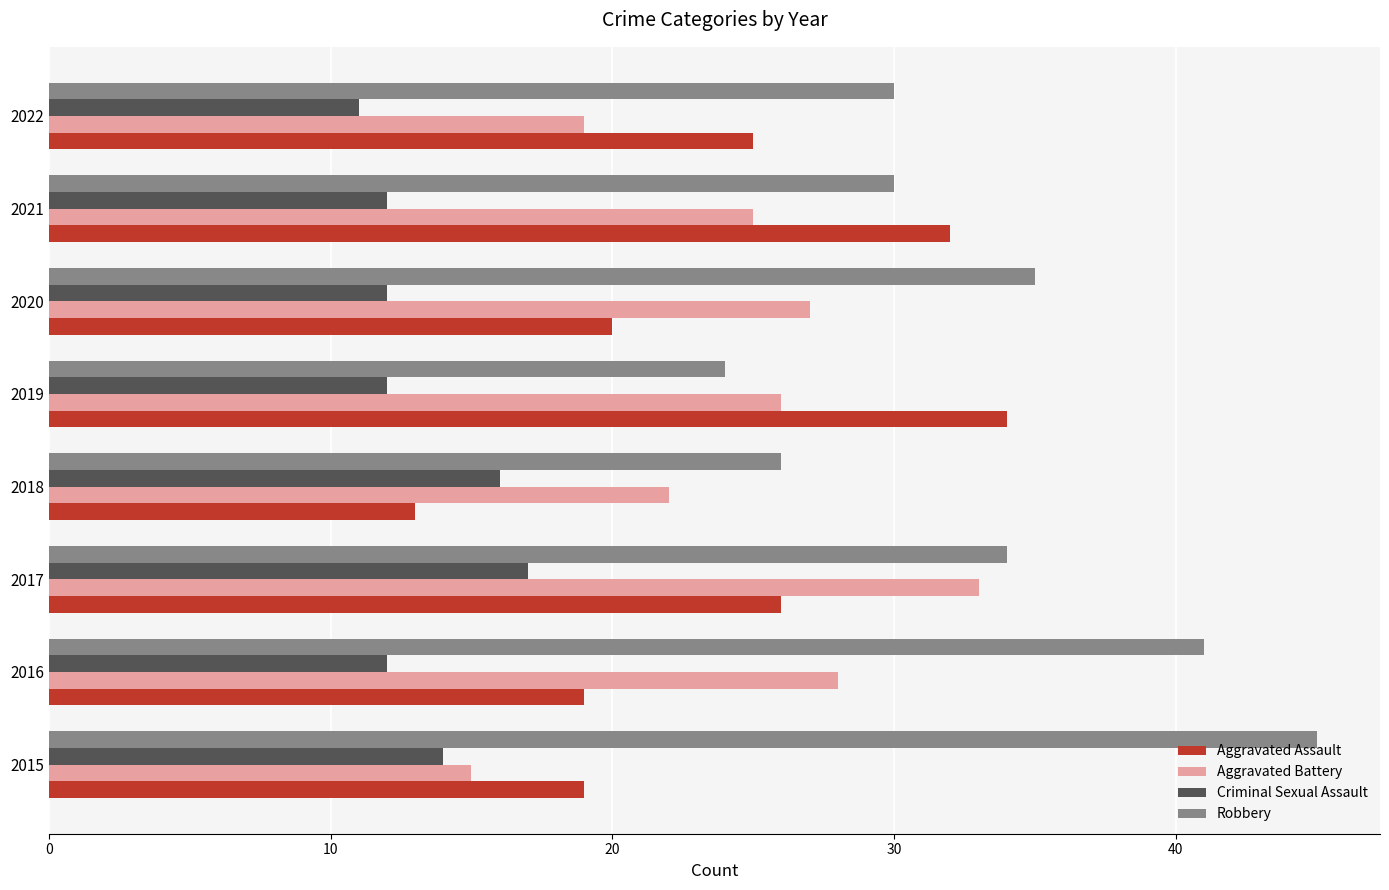

Which category has the lowest value in the Robbery series?

2019